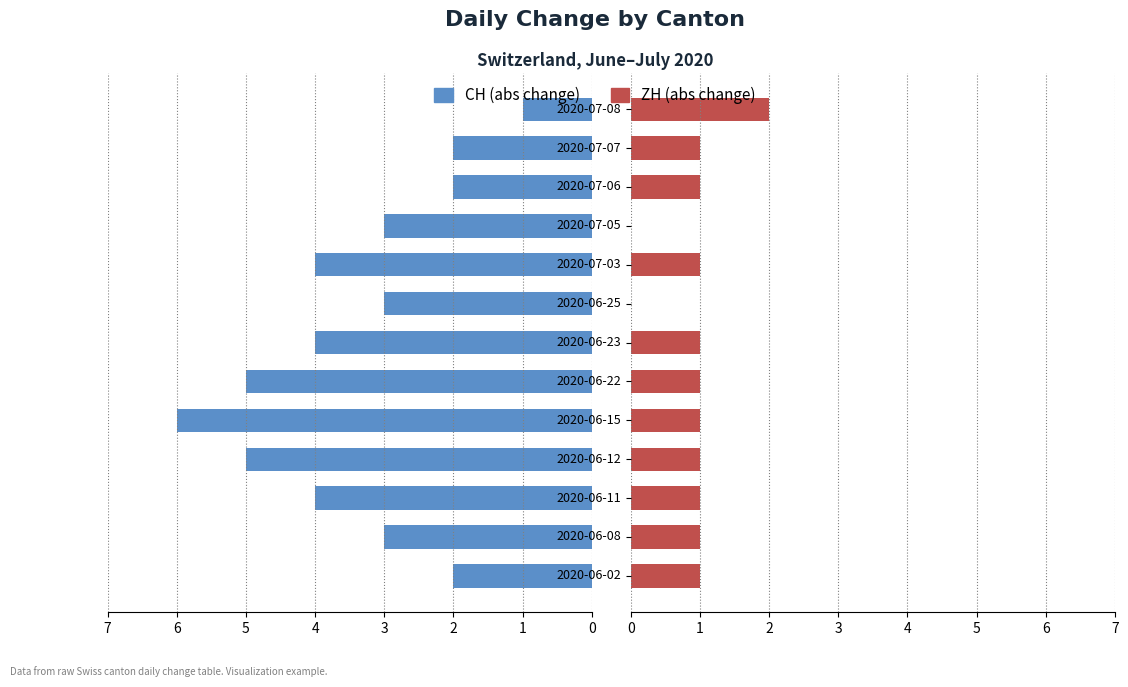

What is the sum of the ZH values at 2020-07-06 and 2020-07-08?

3